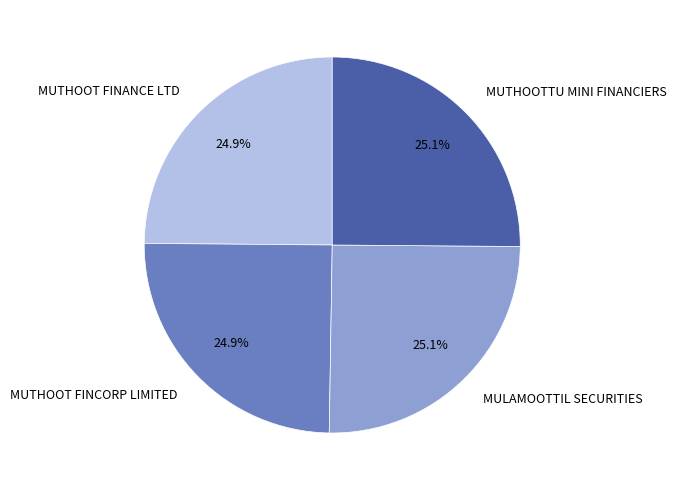

What percentage is NOT represented by MUTHOOT FINANCE LTD?

75.1%